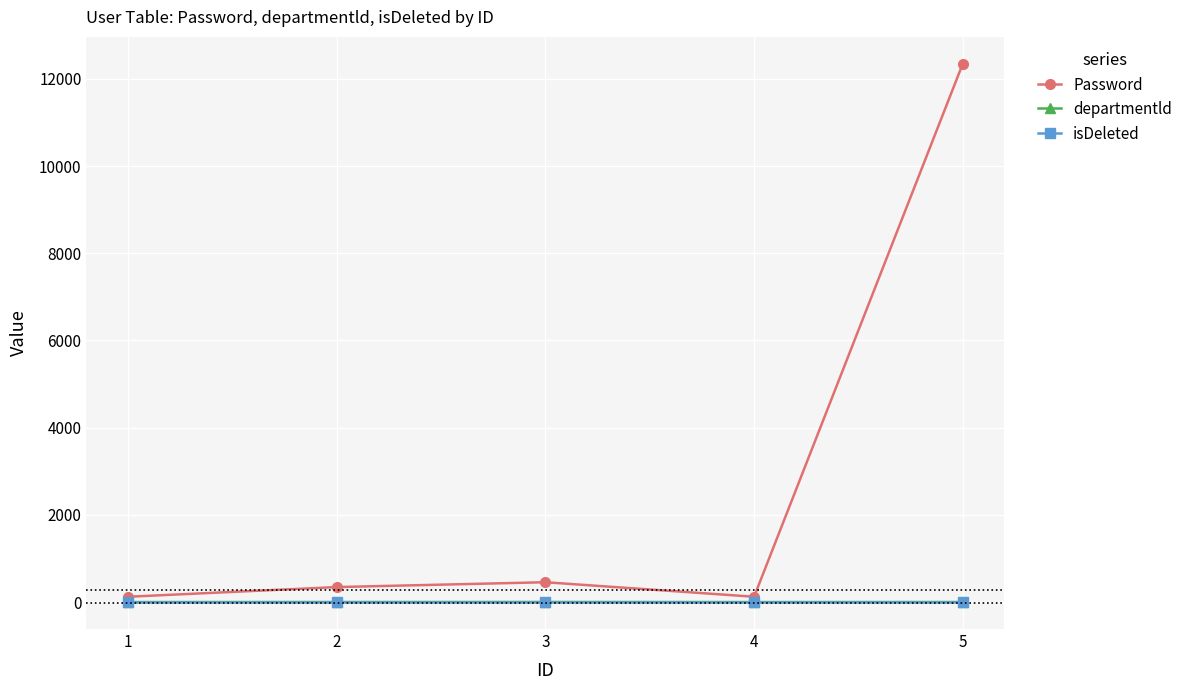

What is the difference between the second highest and second lowest values in the Password series?

333